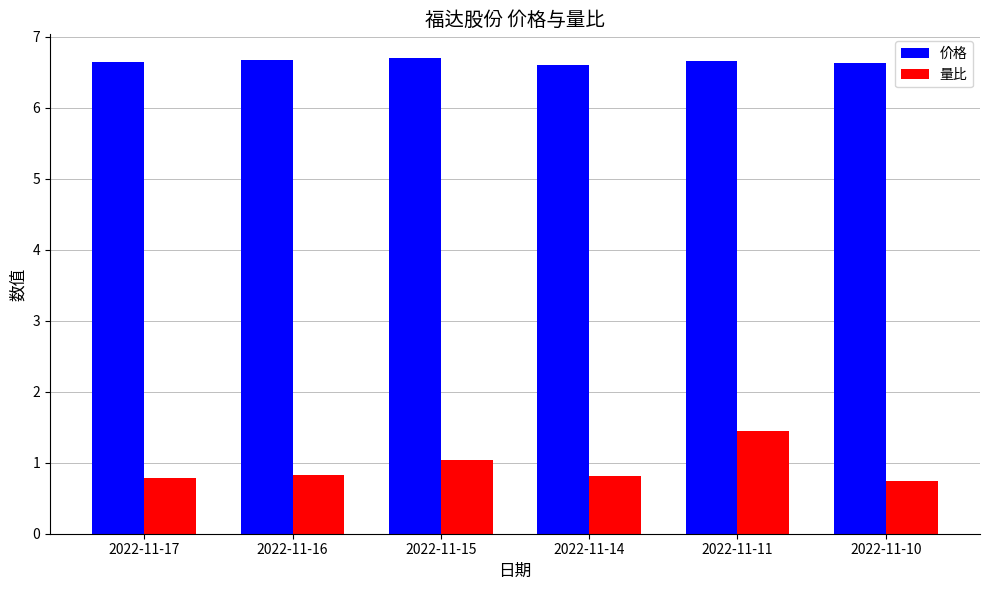

The value of 量比 at 2022-11-10 is 0.7. True or false?

True